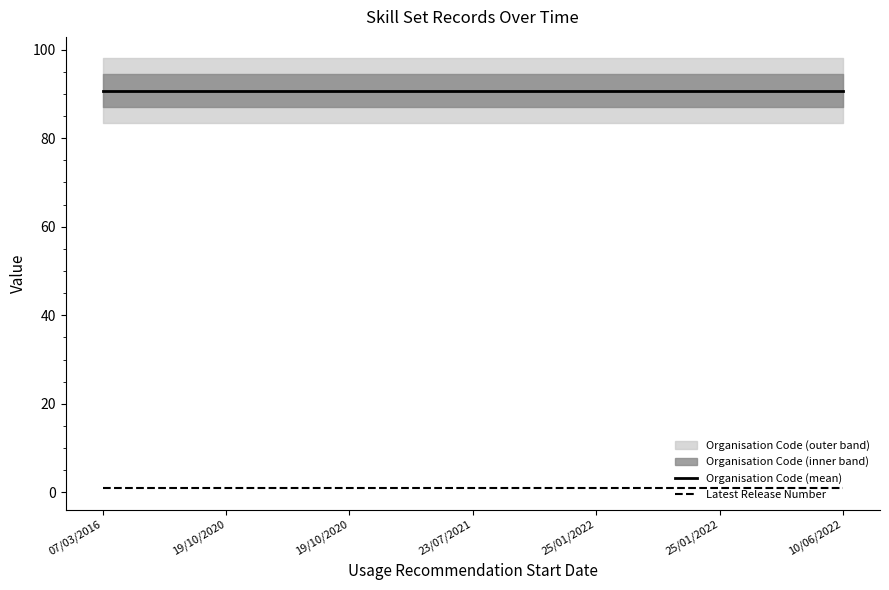

Is the value of Organisation Code (mean) at 19/10/2020 greater than the value of Latest Release Number at 25/01/2022?

Yes